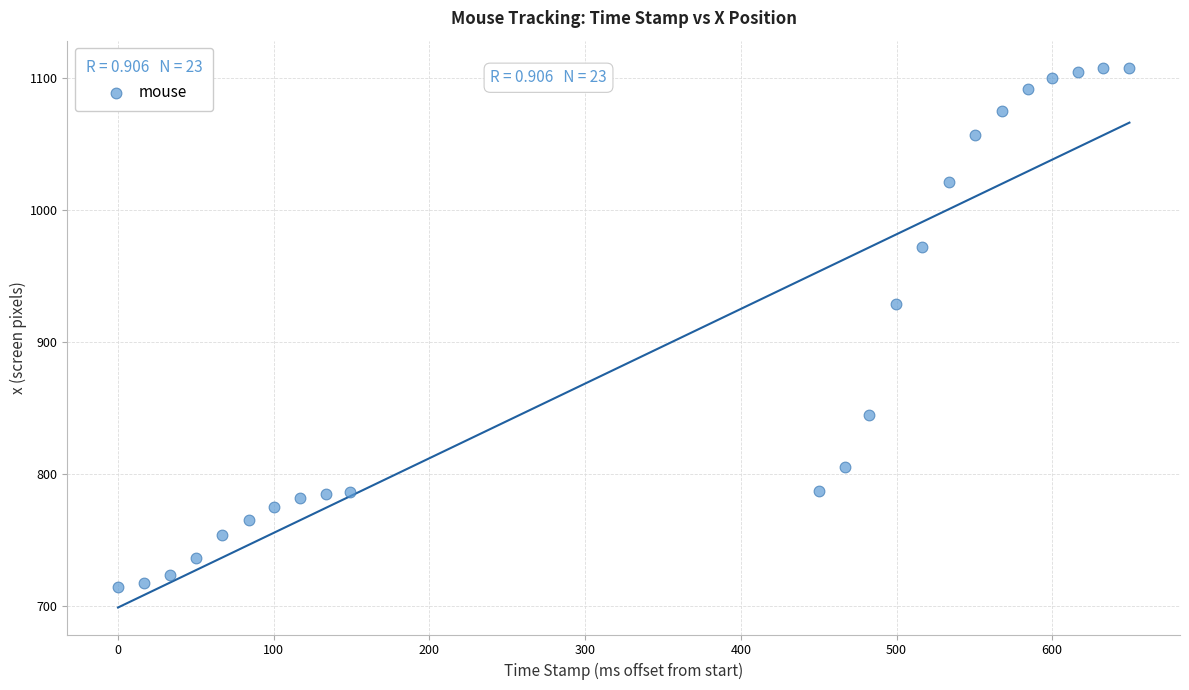

What is the range of Y values (max minus min)?

394